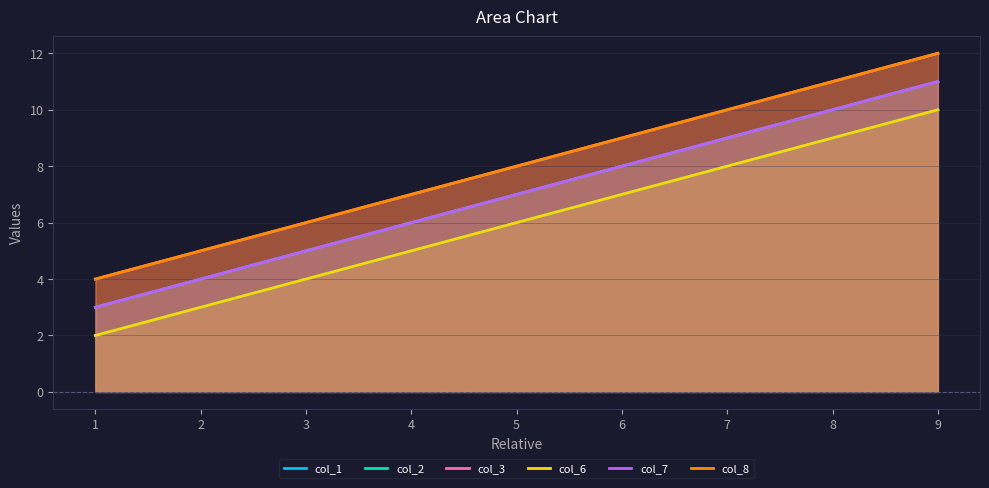

What is the smallest value displayed?

2